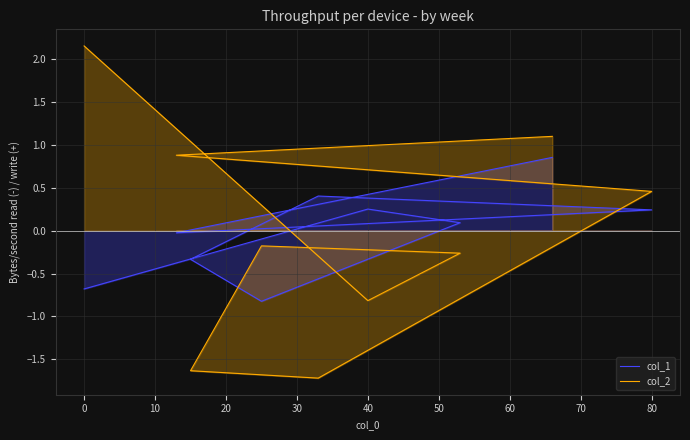

Which series has the largest range (max minus min)?

col_2